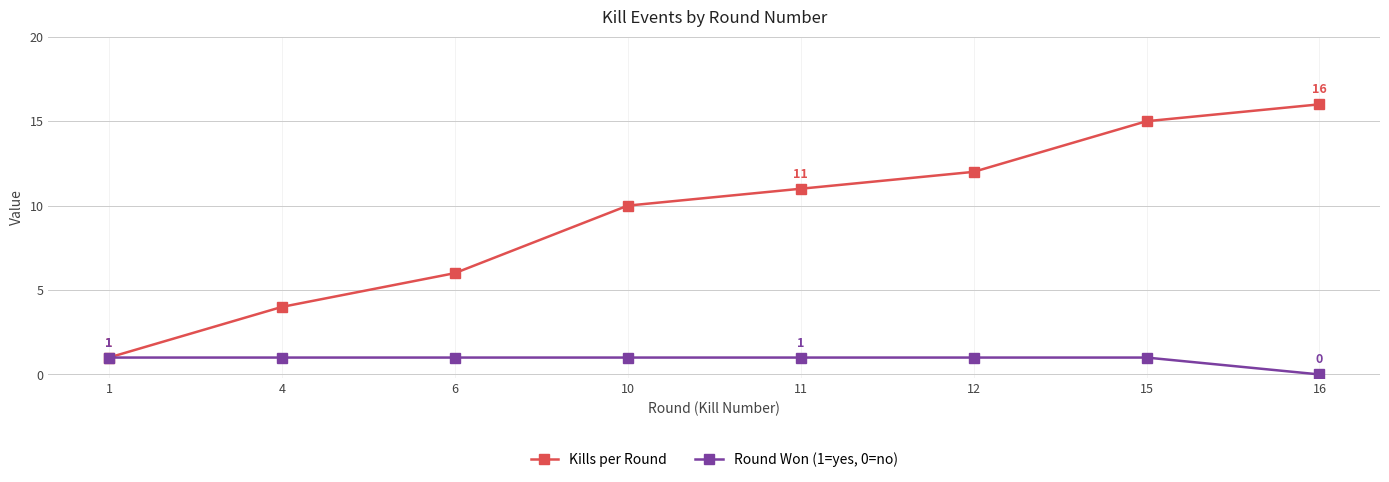

Which series has the largest range (max minus min)?

Kills per Round